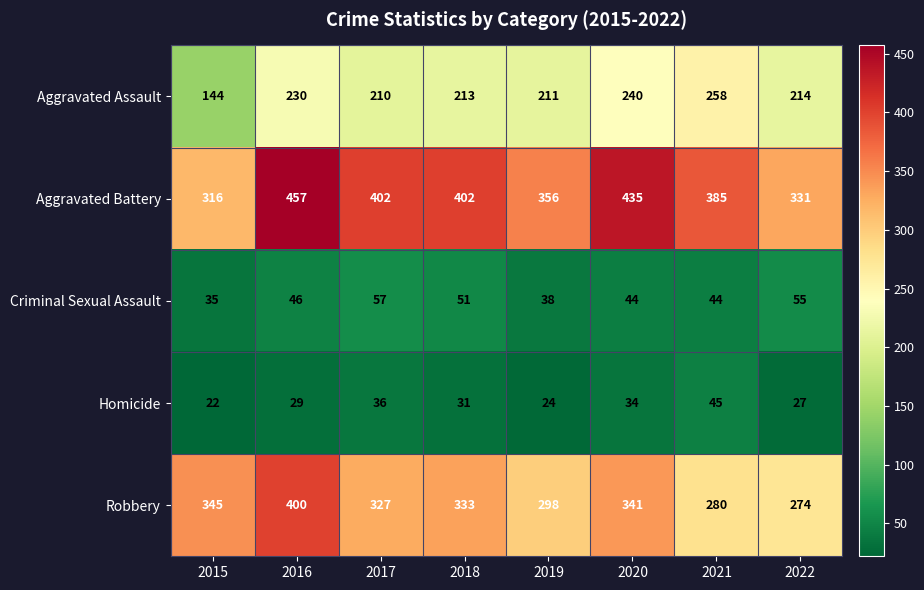

At which category is the sum across all series the highest?

2016